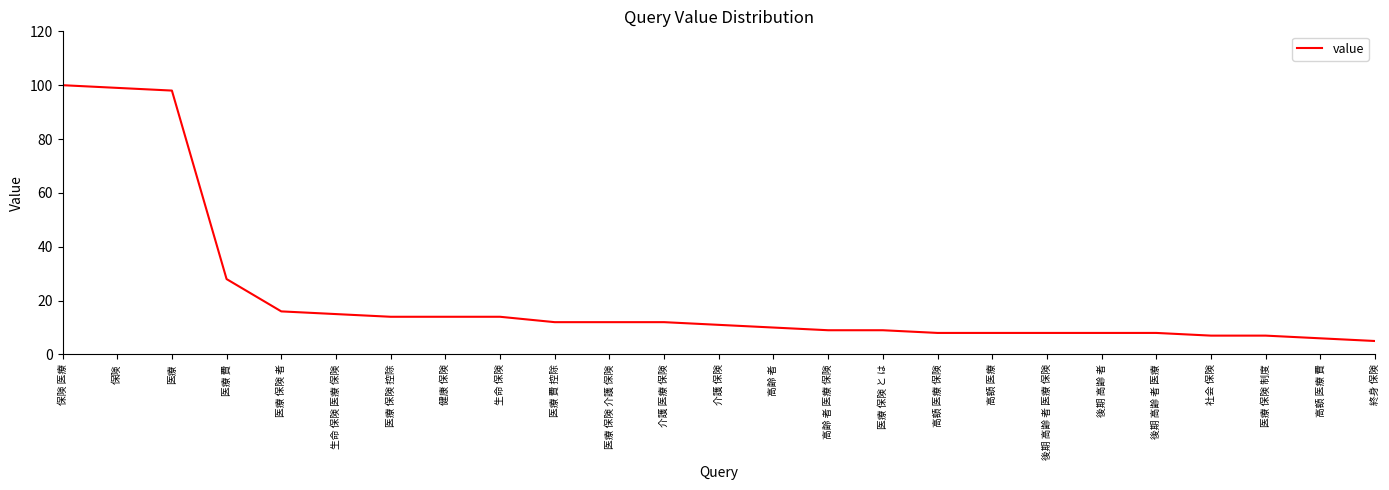

What position from the left is 医療 保険 者?

5